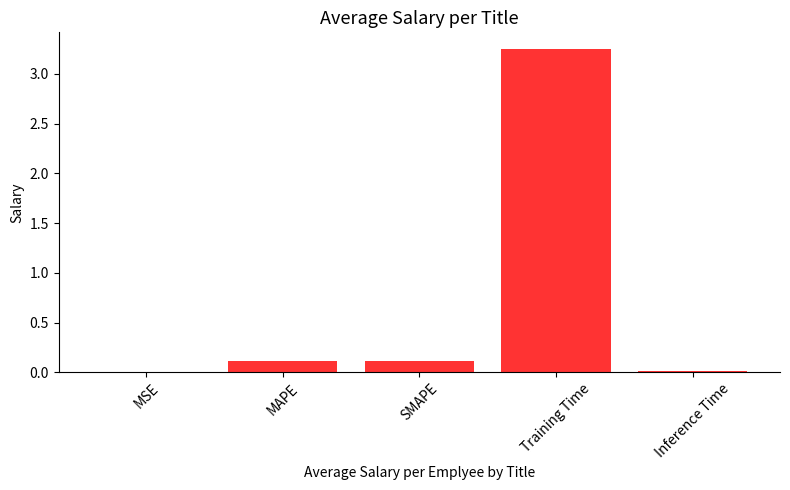

The value at MAPE is 0.1. True or false?

True